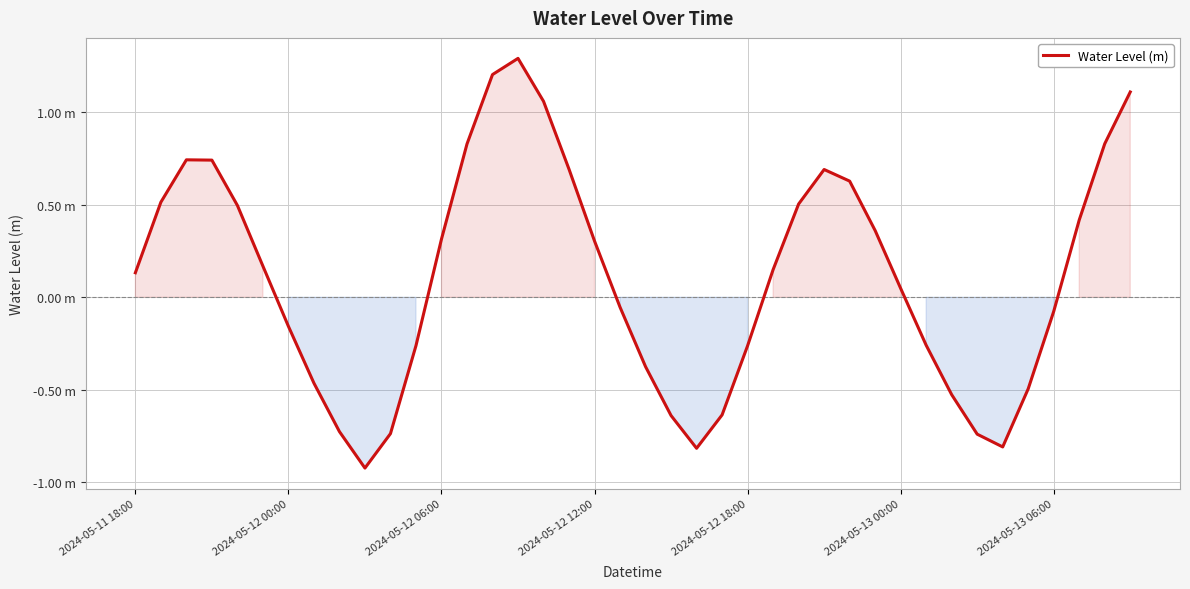

Is this an area chart (filled region under the line)?

Yes